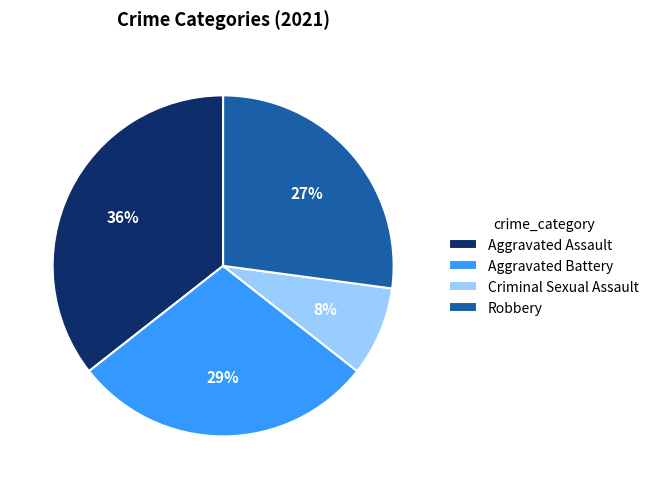

Is there a majority slice in this chart?

No